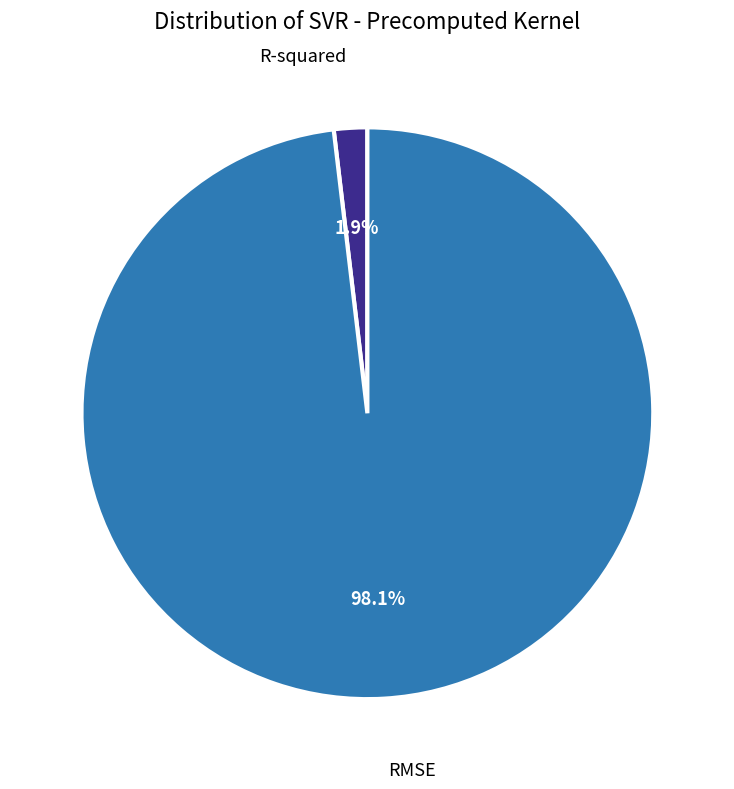

Is there any slice that represents more than half of the pie?

Yes